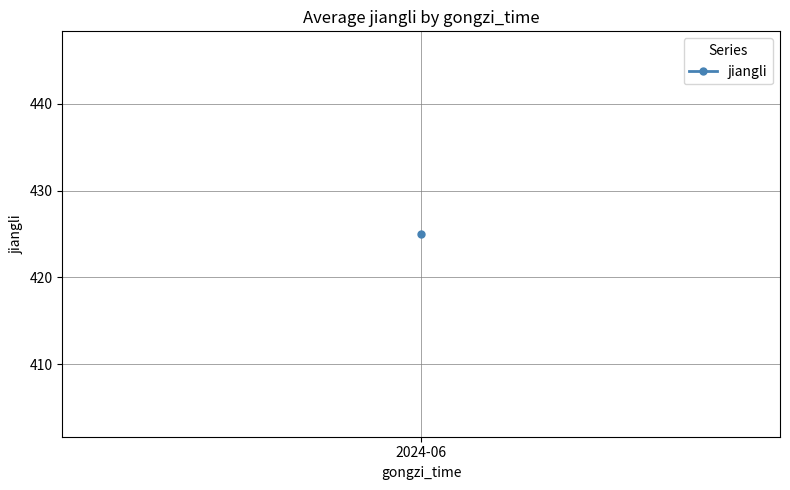

What is the average value?

425